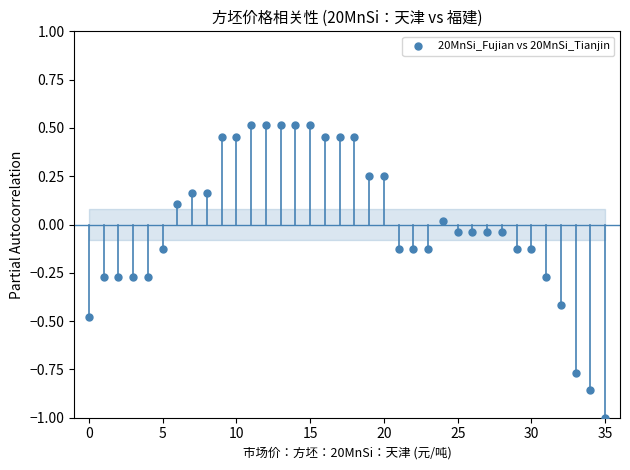

What is the range of Y values (max minus min)?

1.5